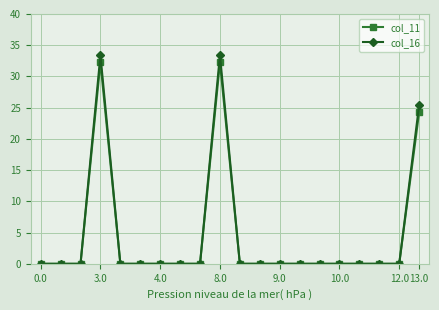

Does the chart display data point markers on the line(s)?

Yes